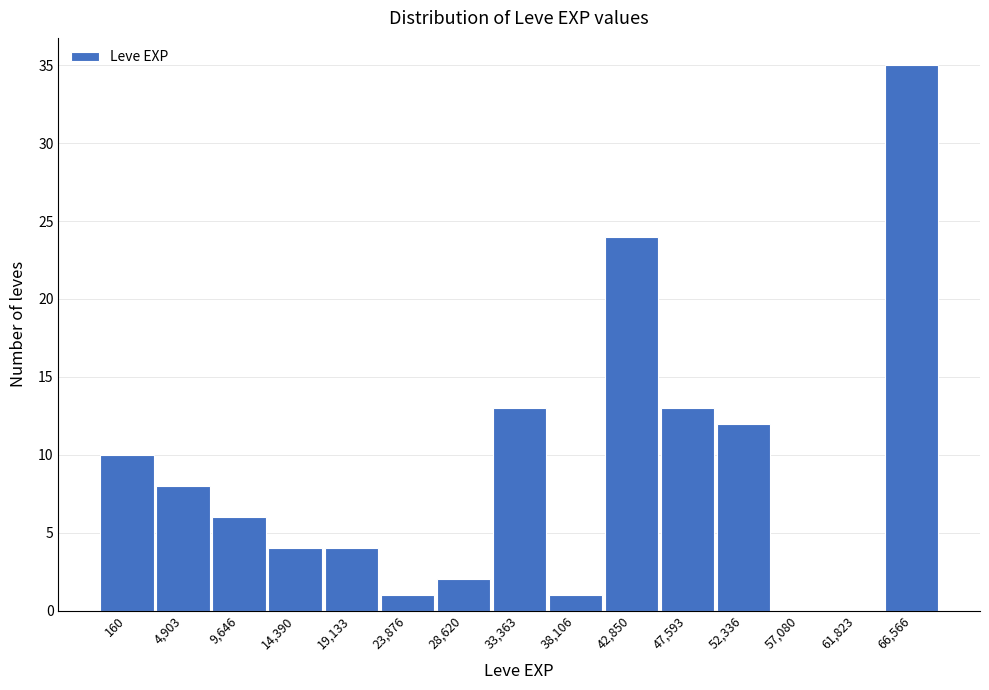

Reading left to right, extract all data points from this chart.

160=10	4,903=8	9,646=6	14,390=4	19,133=4	23,876=1	28,620=2	33,363=13	38,106=1	42,850=24	47,593=13	52,336=12	57,080=0	61,823=0	66,566=35